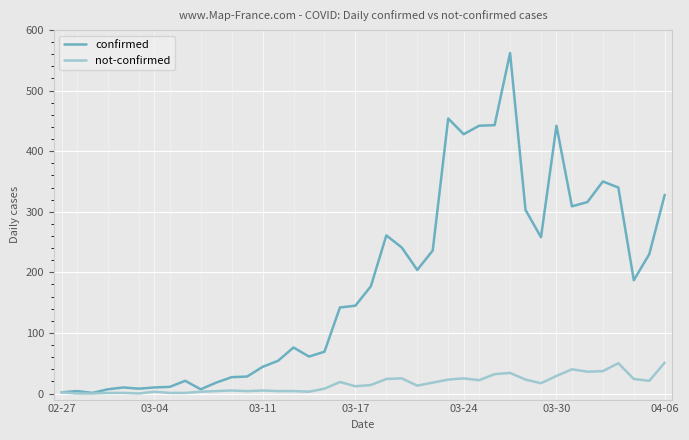

Is the value of confirmed at 35 greater than the value of not-confirmed at 21?

Yes